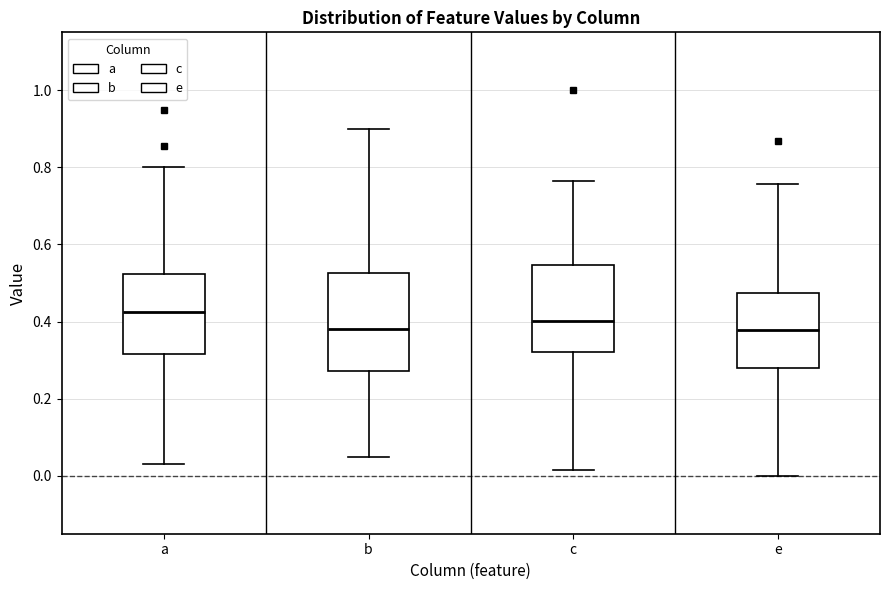

Which box has the highest median line?

a